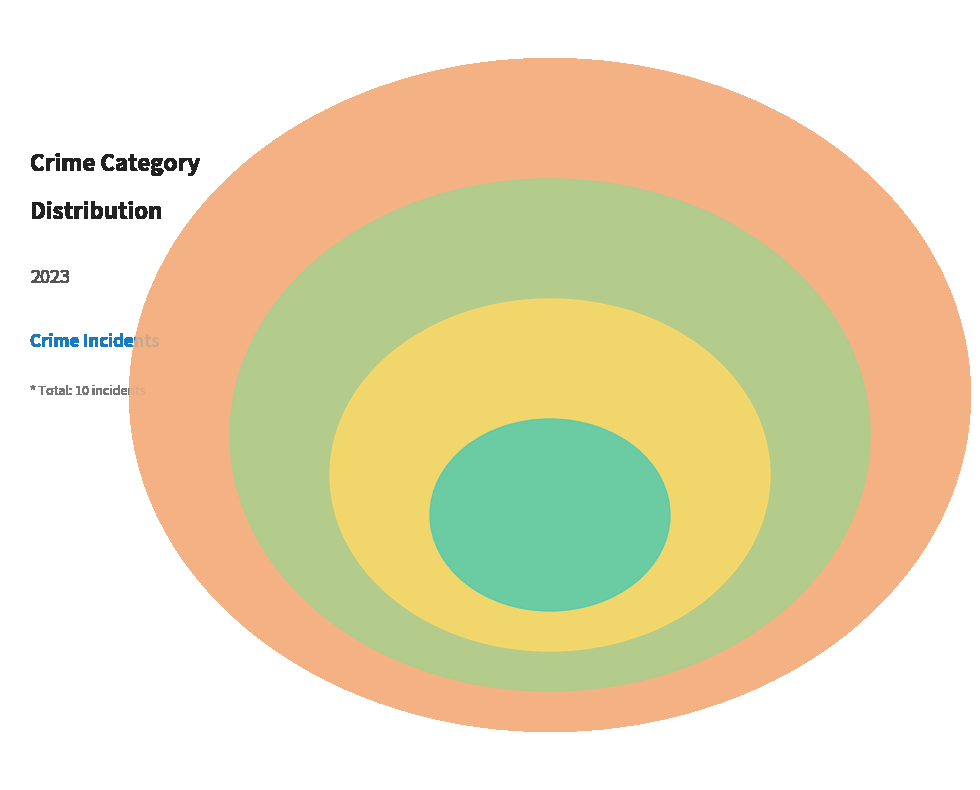

Do Robbery and Aggravated Battery together represent more than half of the pie?

Yes